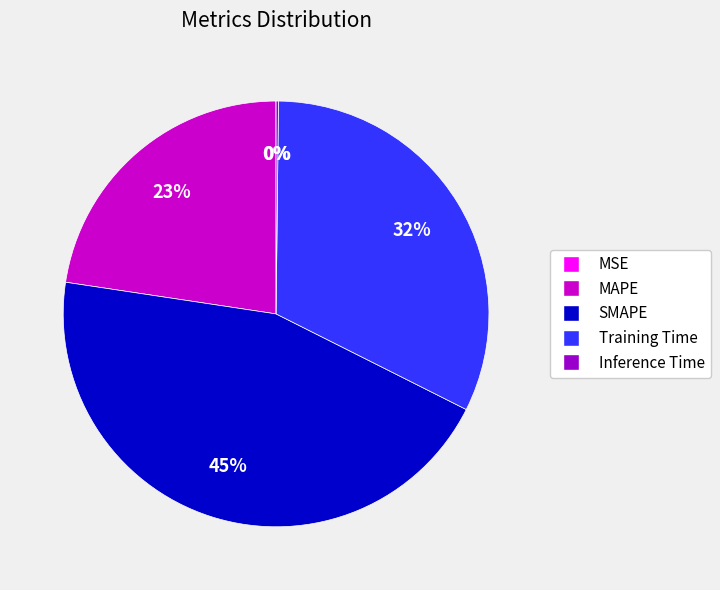

Which has a higher value, SMAPE or MAPE?

SMAPE